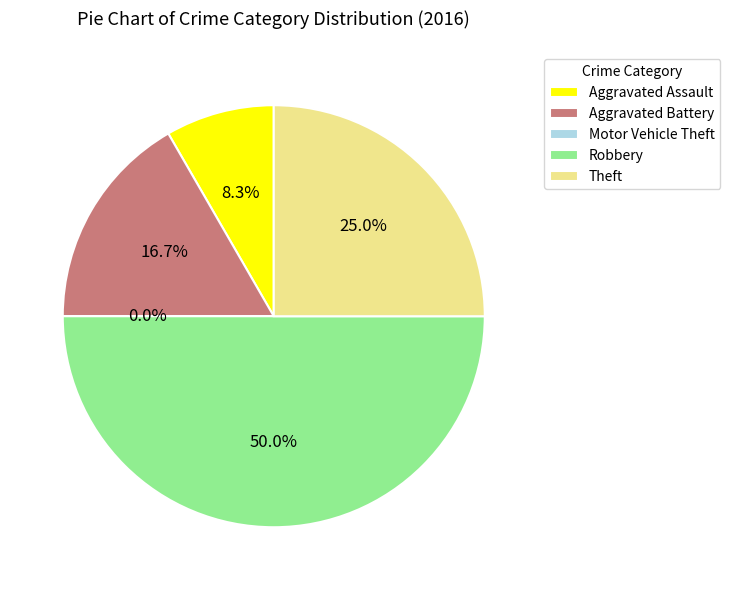

Rank the categories by value from highest to lowest.

Robbery, Theft, Aggravated Battery, Aggravated Assault, Motor Vehicle Theft